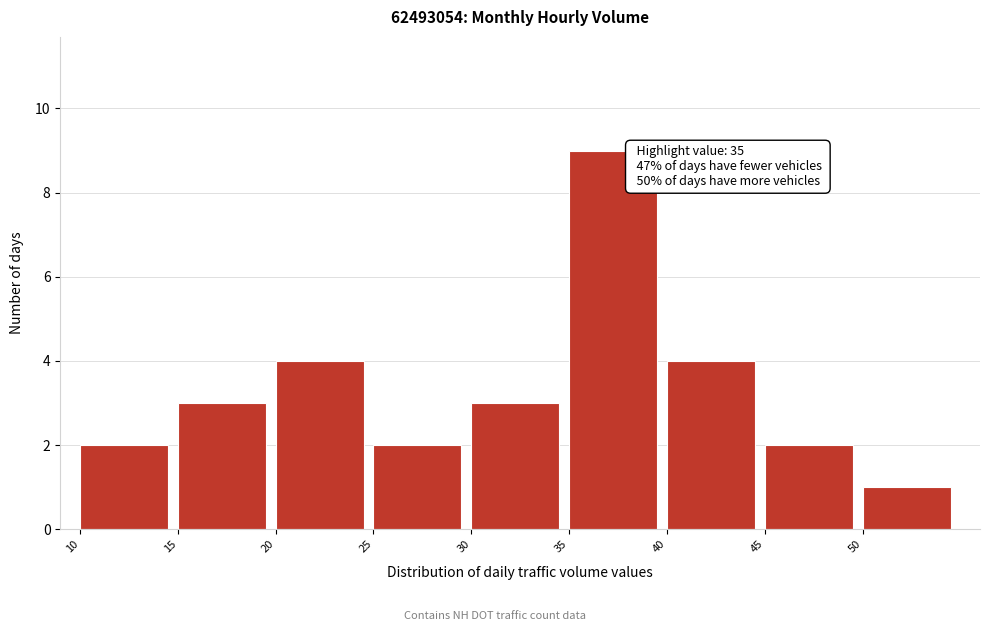

Over which range of the x-axis is the bar tallest?

35 to 40